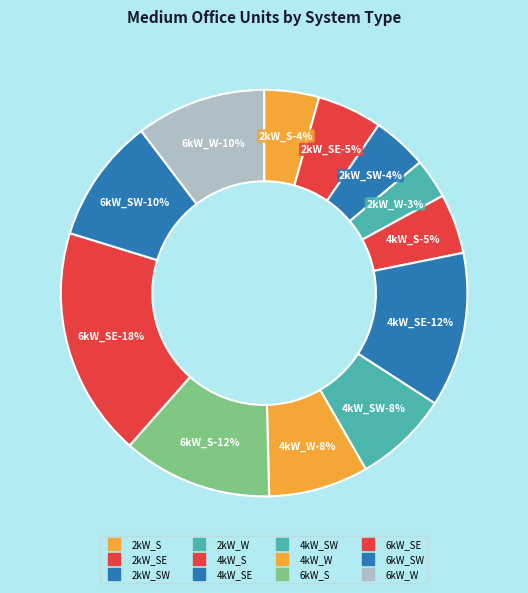

To the nearest percent, what is the combined percentage of 6kW_S and 6kW_SE?

30%